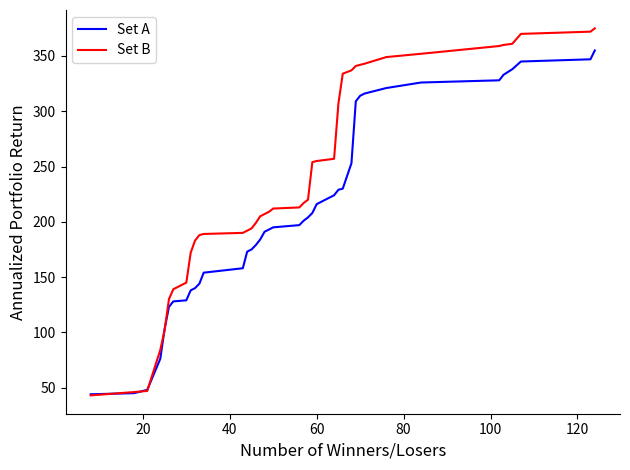

Which series ends up on top after the final intersection of Set A and Set B?

Set B